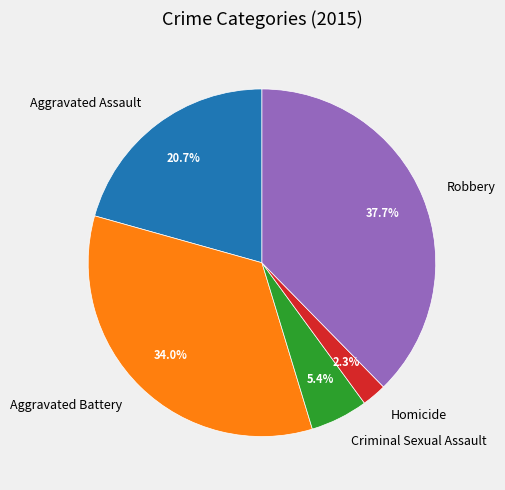

Which has a higher value, Aggravated Assault or Homicide?

Aggravated Assault